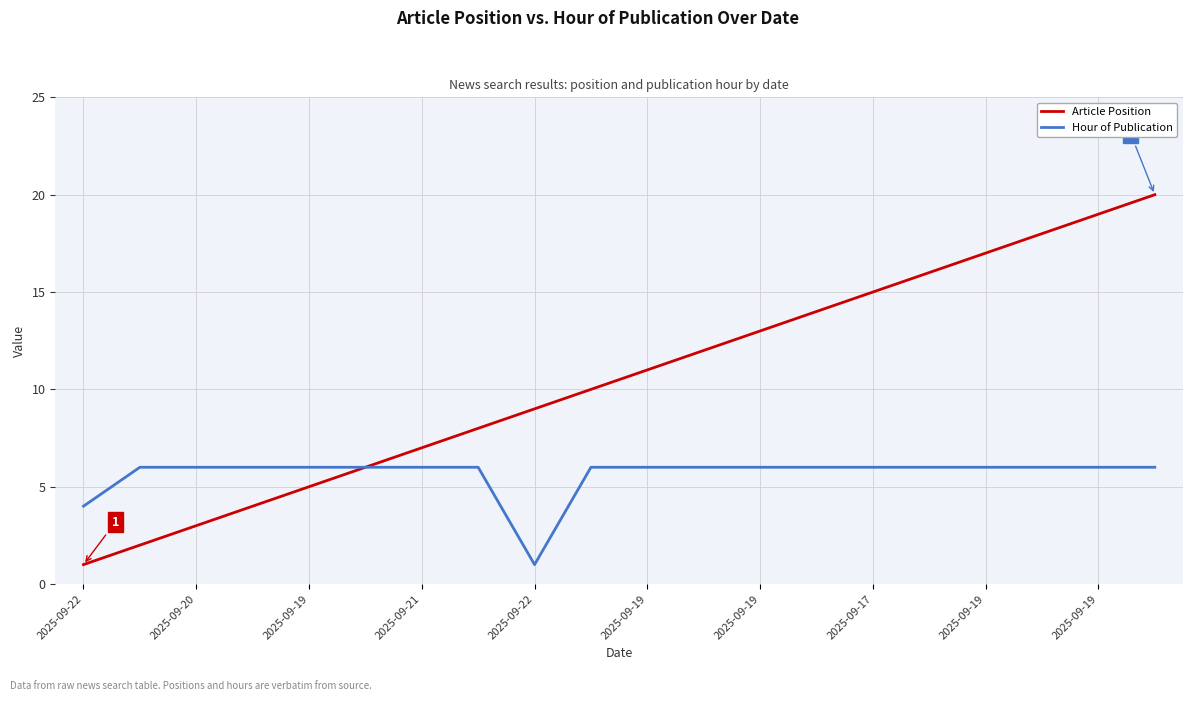

What is the difference between the second highest and second lowest values in the Hour of Publication series?

2